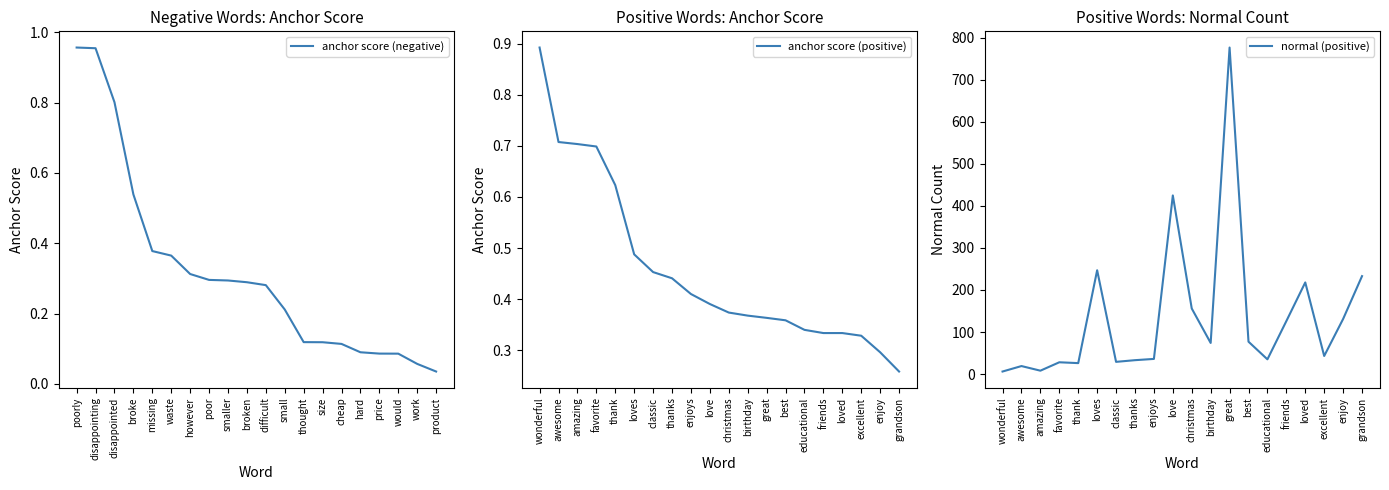

Where is normal (positive) nearest to the value 391?

love